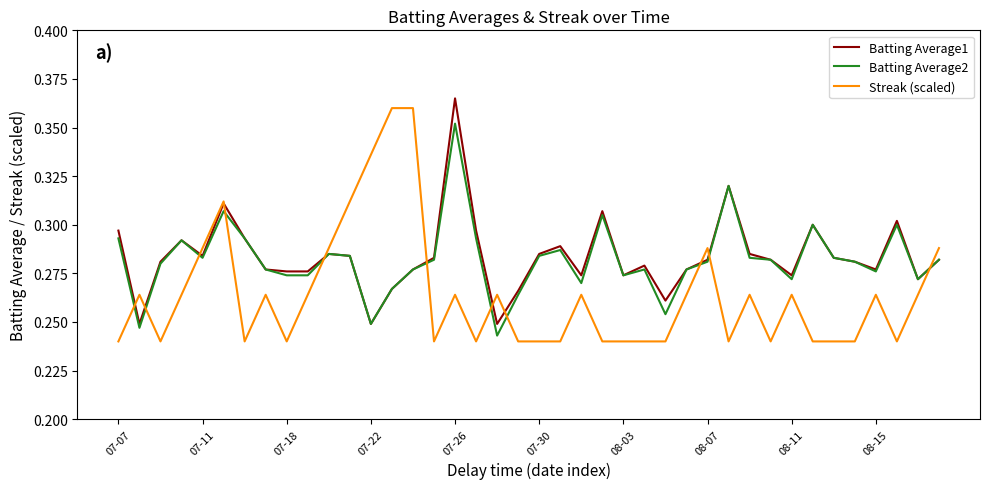

What are all the series names shown in the legend?

Batting Average1, Batting Average2, Streak (scaled)